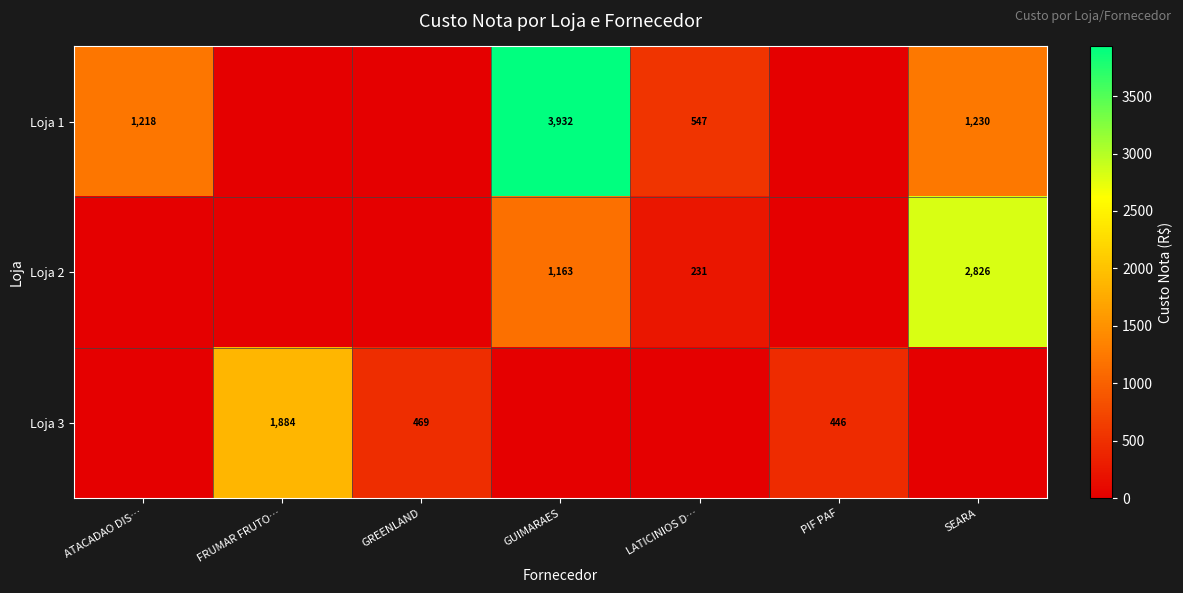

The Loja 3 series shows 446 at PIF PAF. True or false?

True